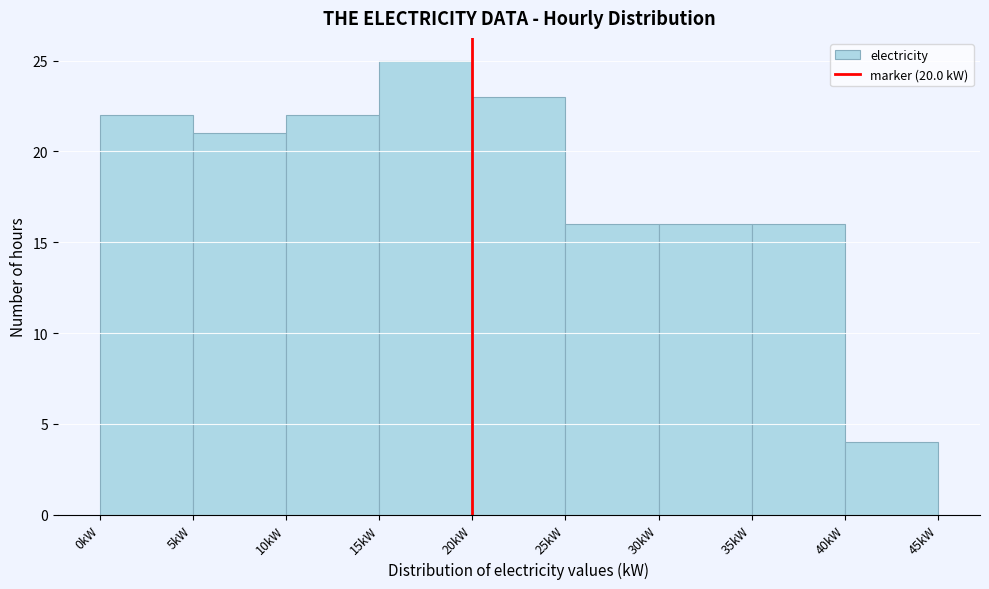

How tall is the bar that spans 35 to 40 on the x-axis? The values are not printed on the chart, so give them approximately, as read against the axis.

16